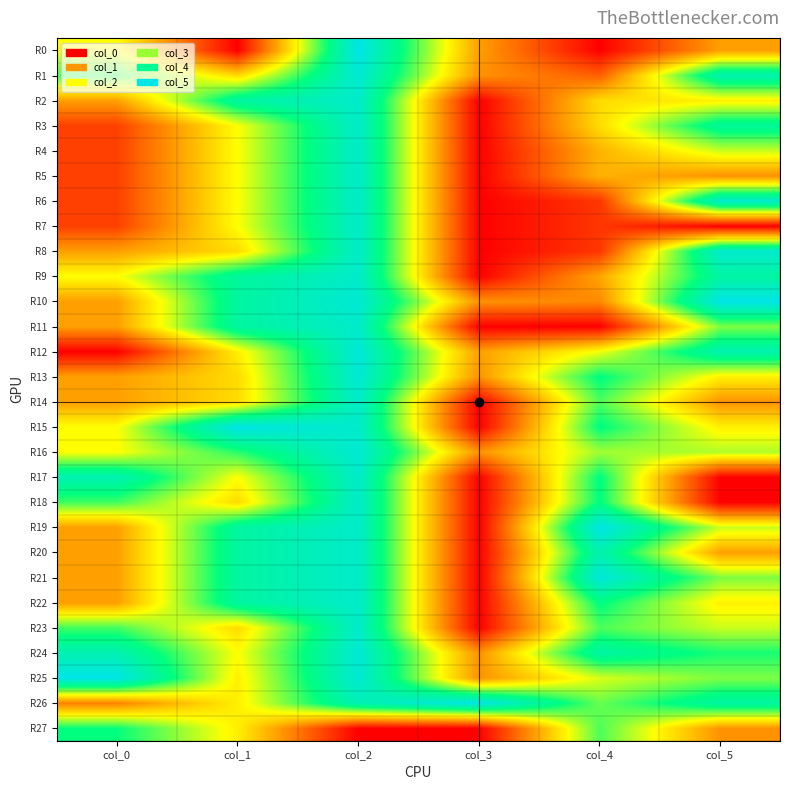

How many series are shown in this chart?

28